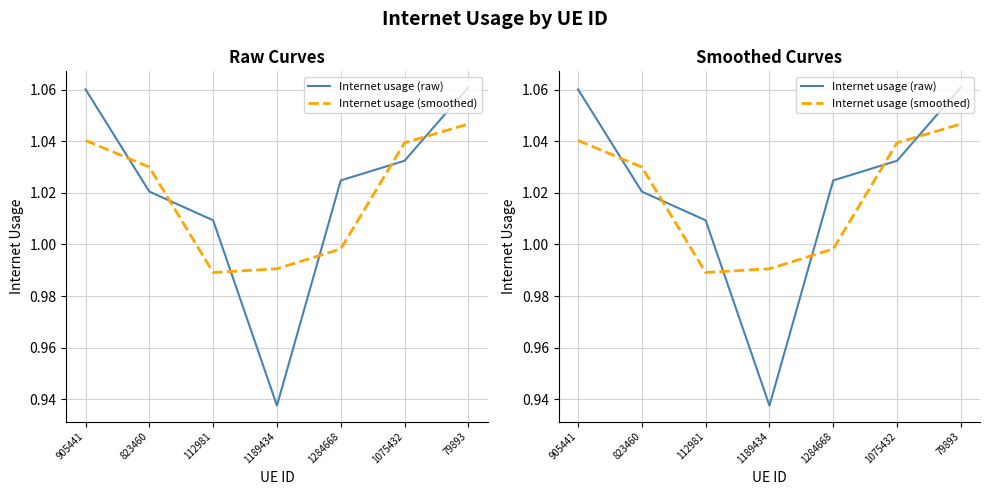

Is the value of Internet usage (raw) at 1075432 greater than the value of Internet usage (smoothed) at 112981?

Yes